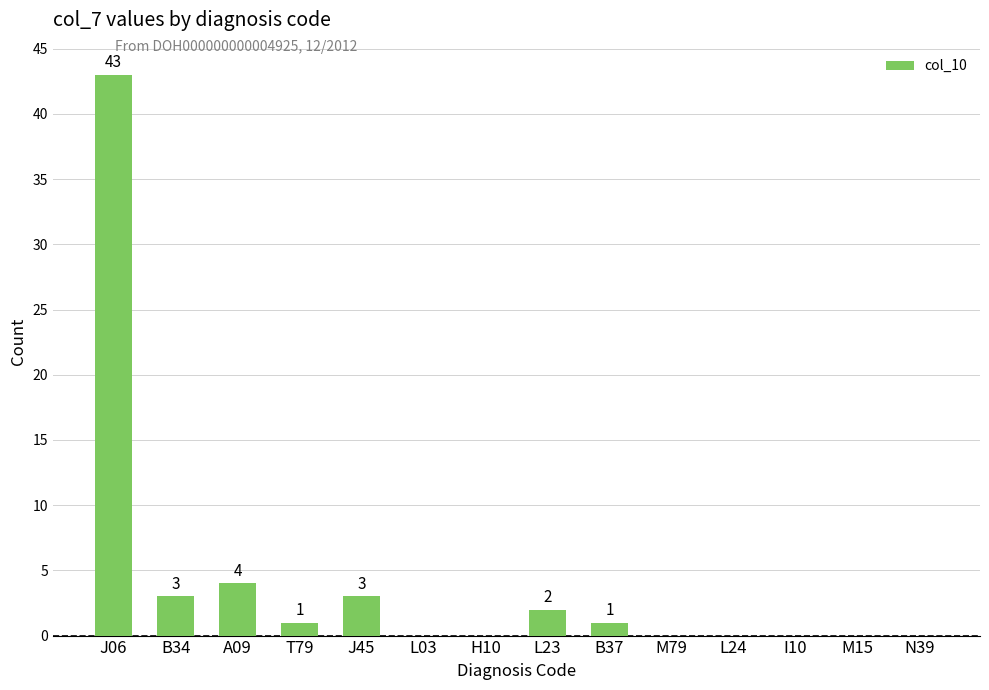

Between J06 and L24, which is larger?

J06